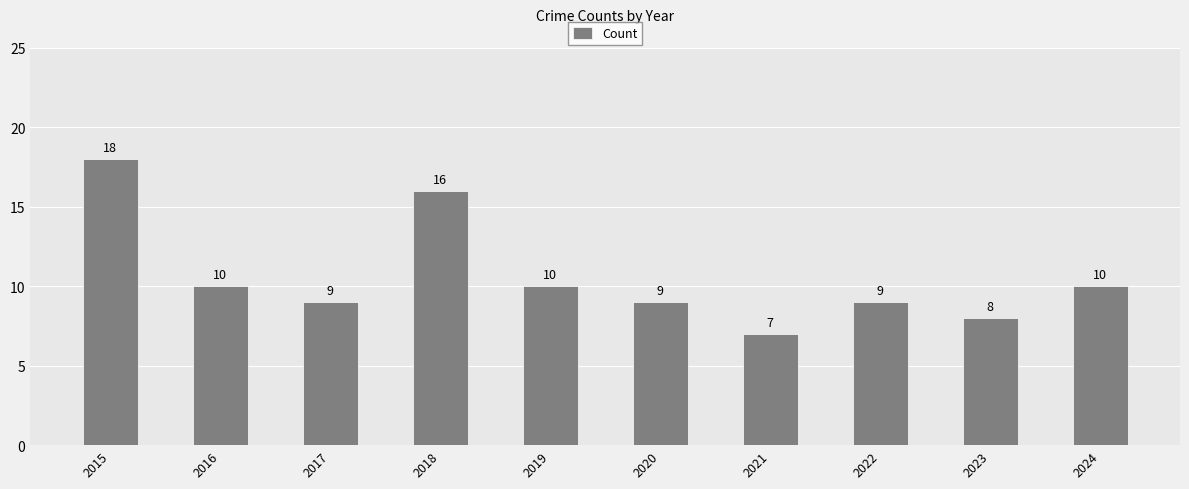

What is the approximate value at 2024, to the nearest 10?

10